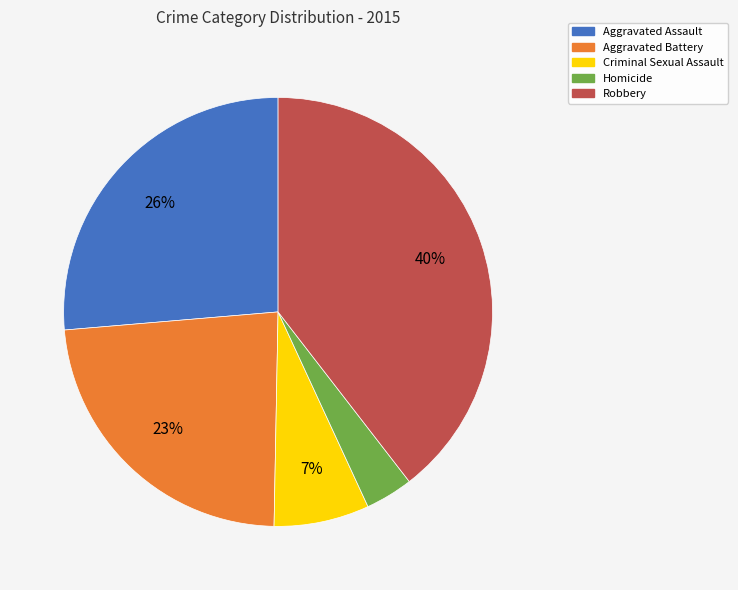

Which has a higher value, Criminal Sexual Assault or Aggravated Battery?

Aggravated Battery